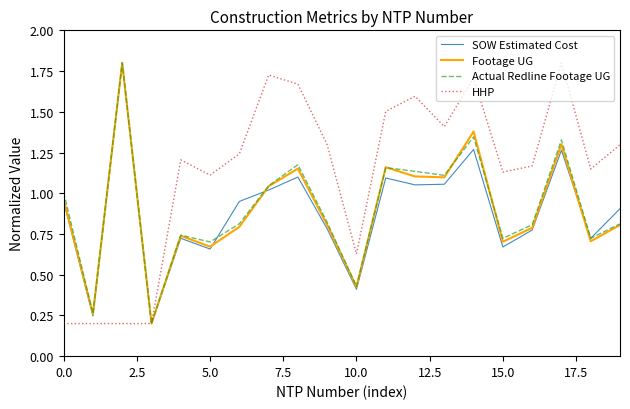

What is the maximum value for HHP?

1.8